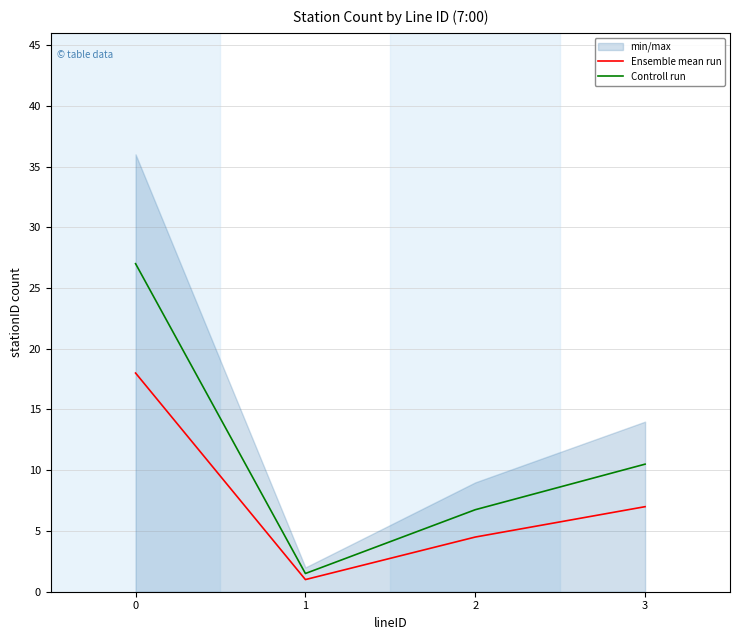

What is the highest value of the Controll run series?

27.0